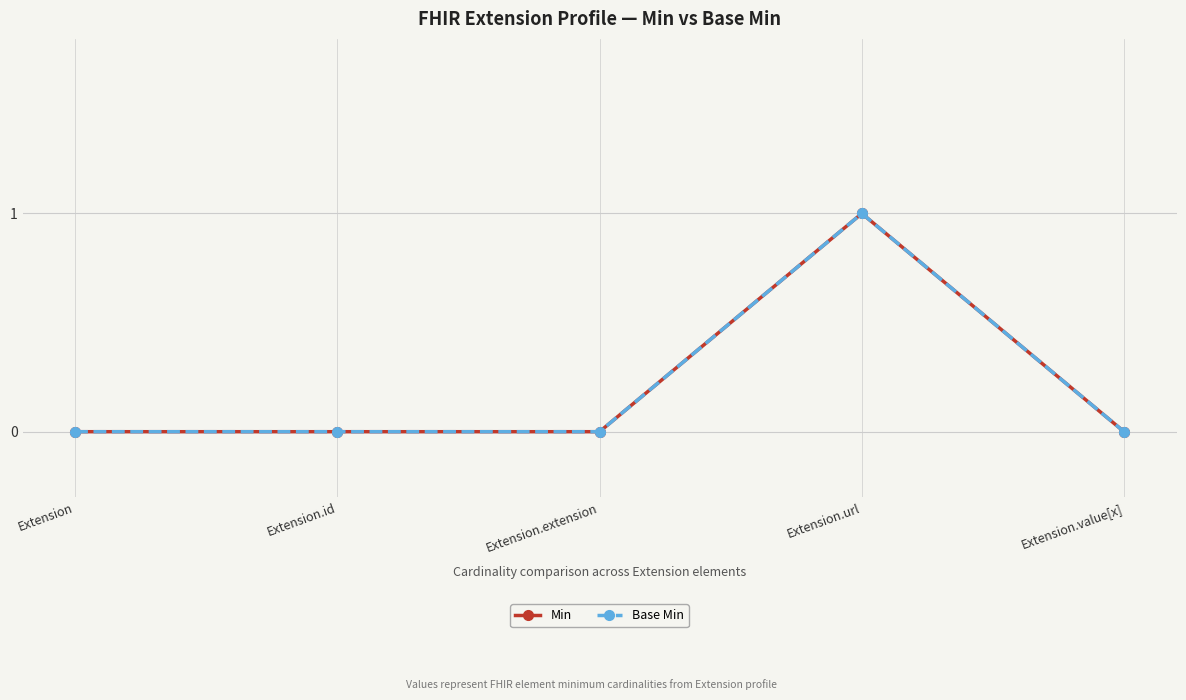

Rank the categories by Base Min value from lowest to highest.

Extension, Extension.id, Extension.extension, Extension.value[x], Extension.url